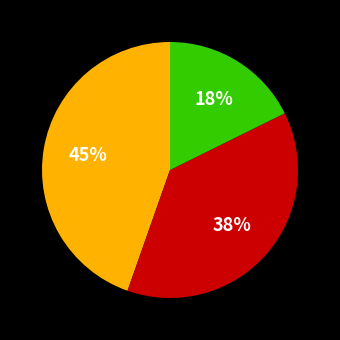

To the nearest percent, what is the difference between the largest and smallest slice percentages?

27%